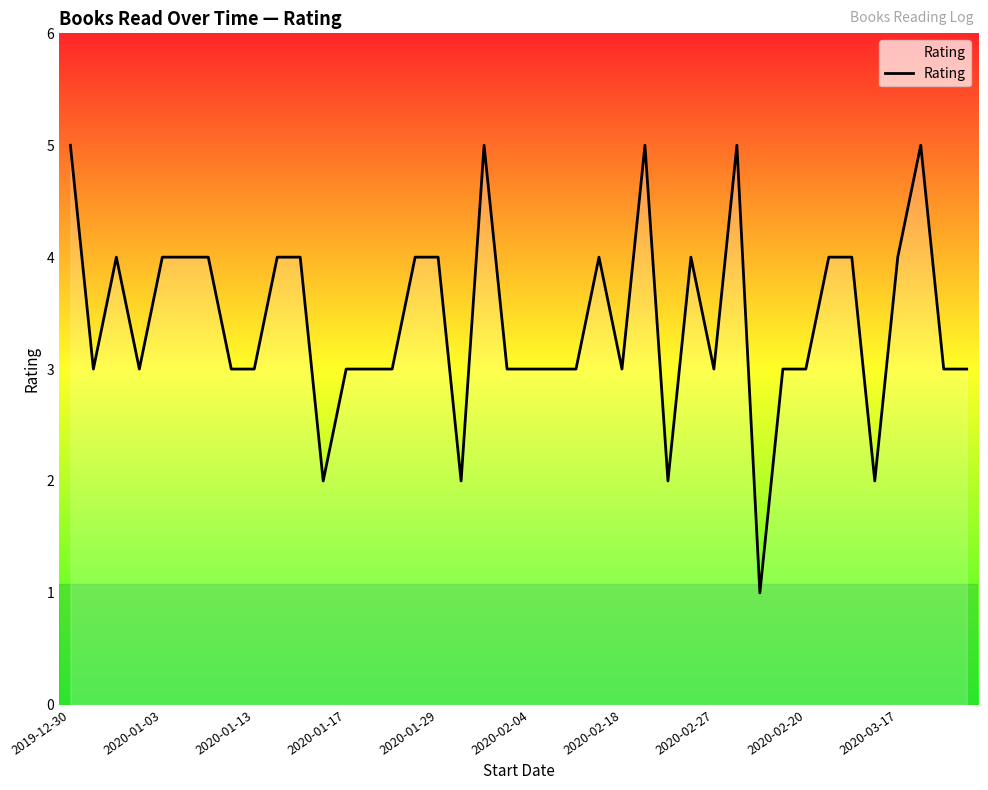

What is the average value?

3